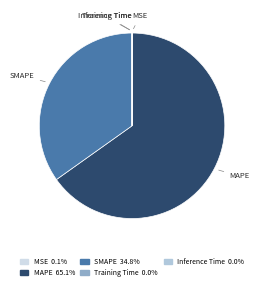

Is the sum of SMAPE and MAPE greater than half?

Yes